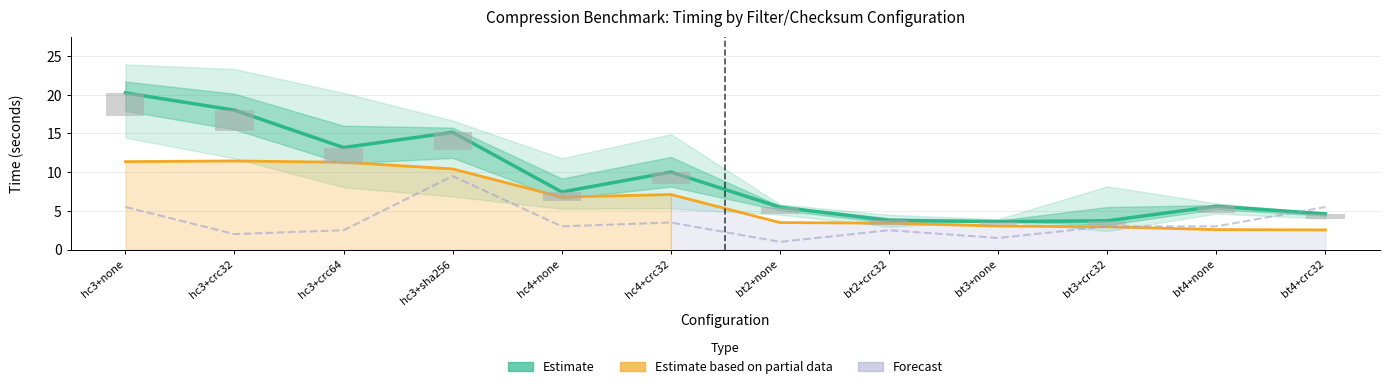

Is it true that Estimate (e) equals 2.2 at bt4+crc32?

False